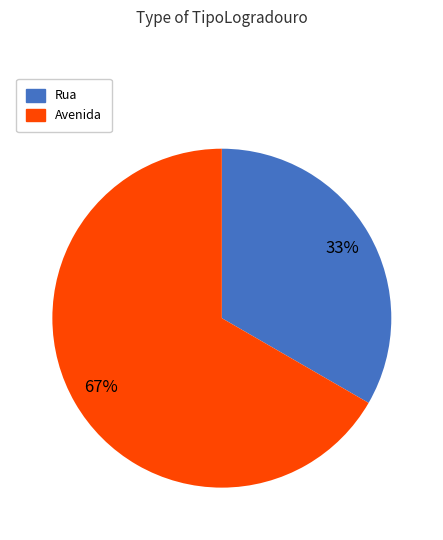

What is the ratio of the value at Avenida to the value at Rua?

2.0